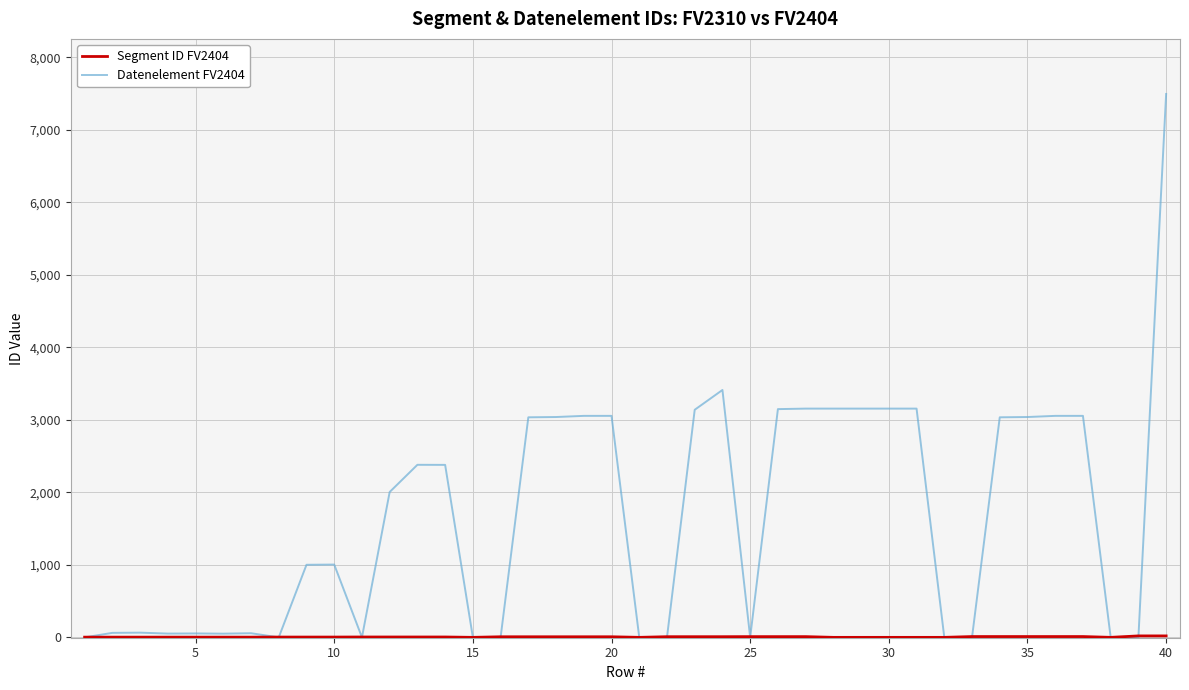

Which series has the largest total across all categories?

Datenelement FV2404